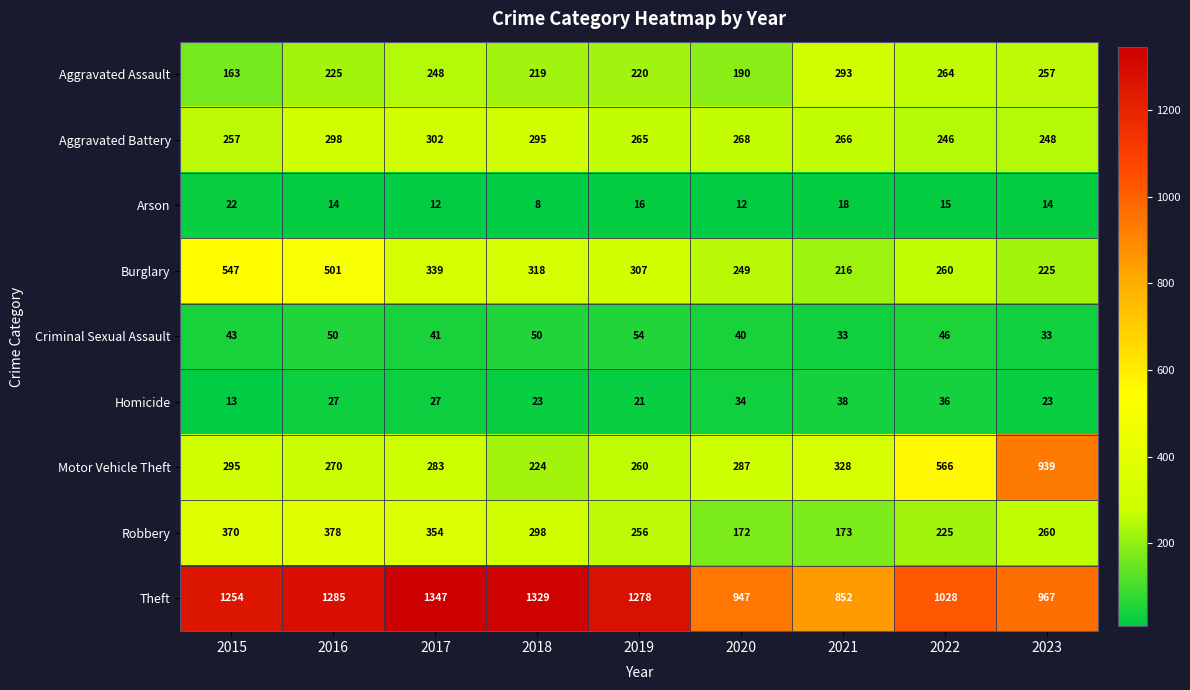

Rank the series at 2023 from highest to lowest value.

Theft, Motor Vehicle Theft, Robbery, Aggravated Assault, Aggravated Battery, Burglary, Criminal Sexual Assault, Homicide, Arson